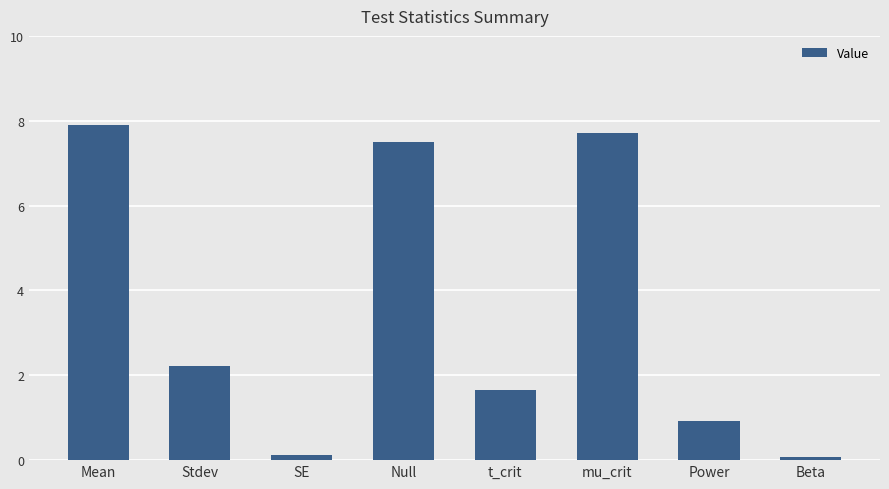

True or false: the data shows 7.5 at Null.

True